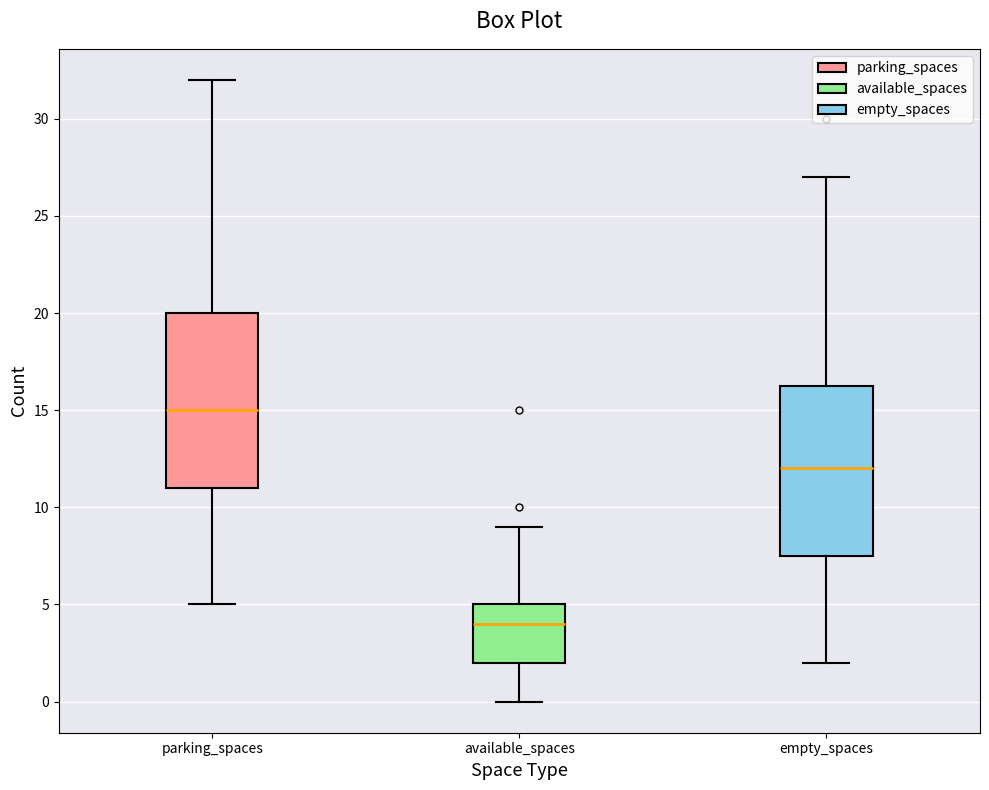

Where does the median line of the box for available_spaces sit on the y-axis? The values are not printed on the chart, so give them approximately, as read against the axis.

4.0